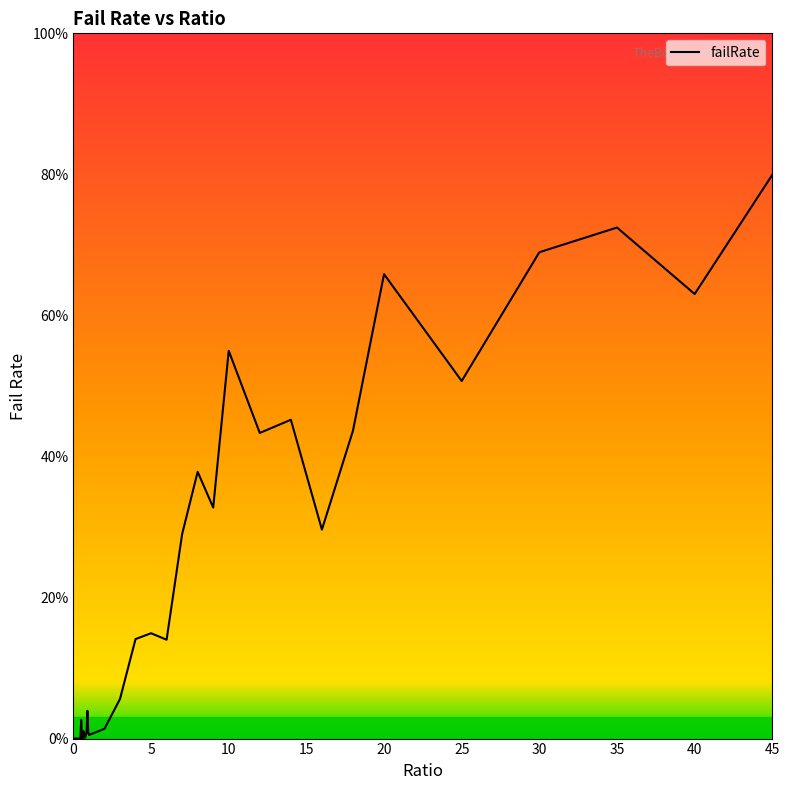

How many distinct data groups are displayed?

1